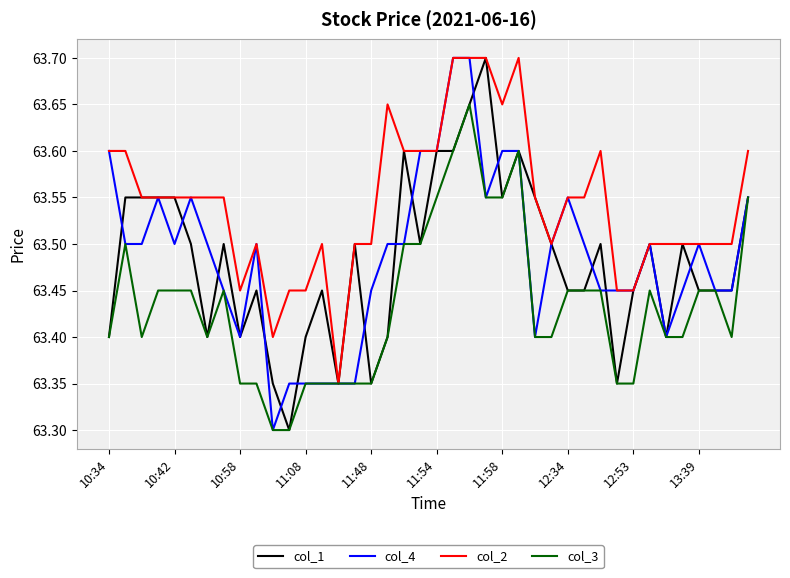

What is the lowest value of the col_4 series?

63.3